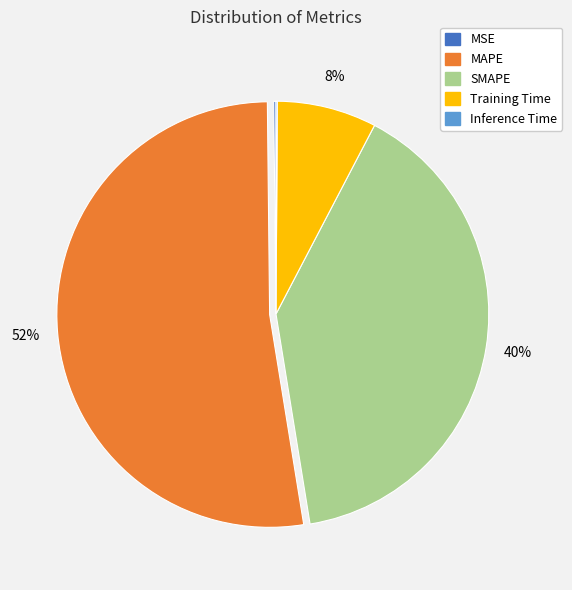

Which category accounts for the majority?

MAPE